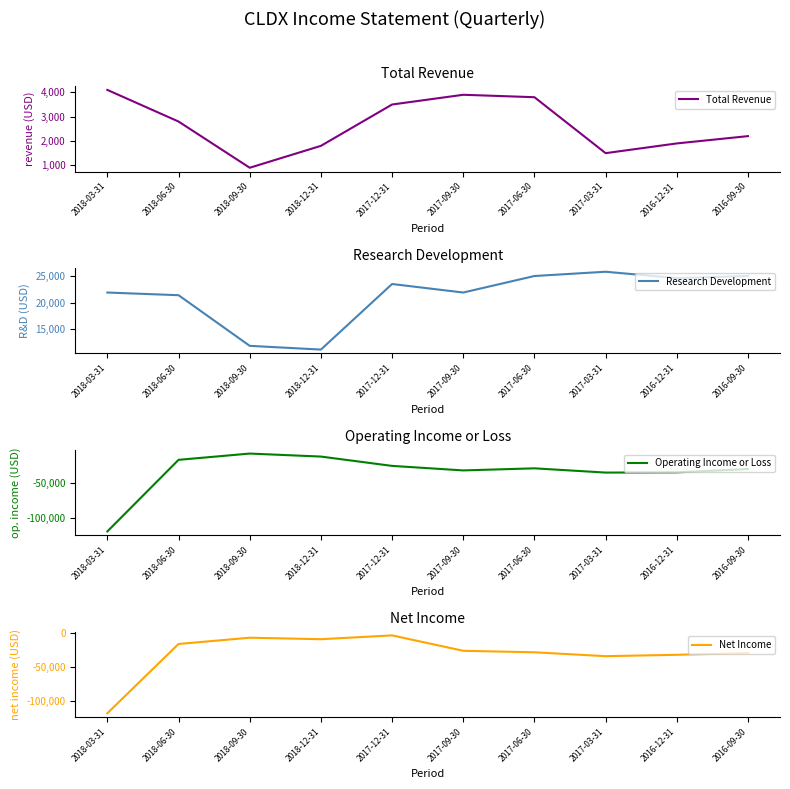

At which category does Research Development reach its first local peak?

2017-12-31